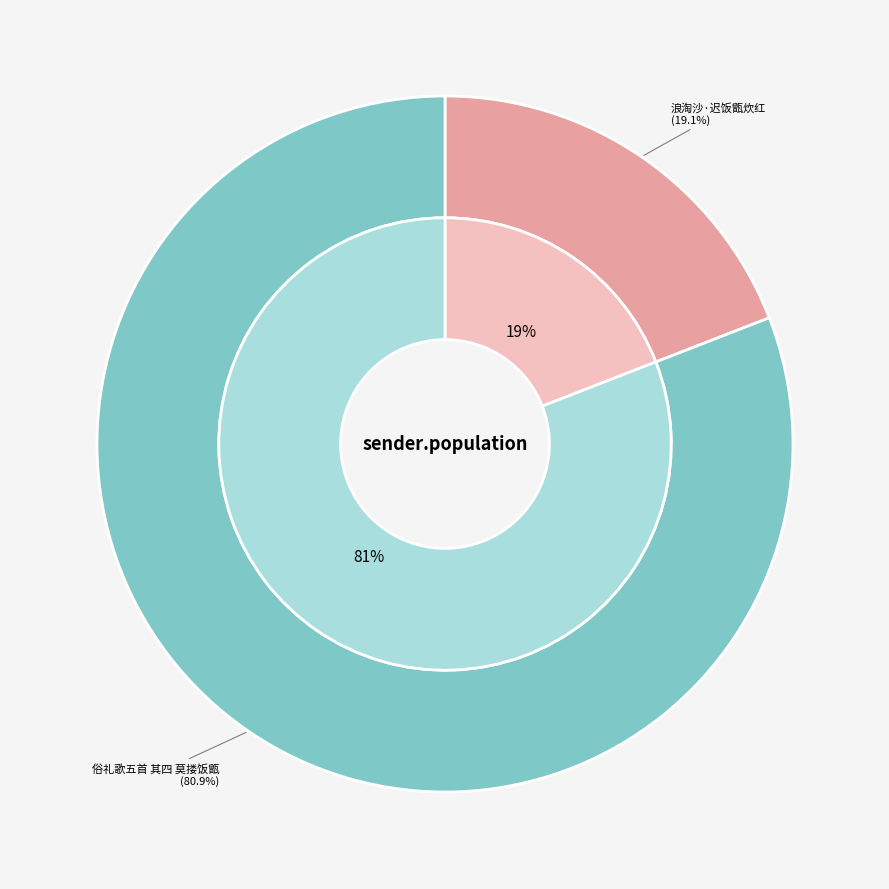

Does 浪淘沙·迟饭甑炊红 represent more than half of the total?

No